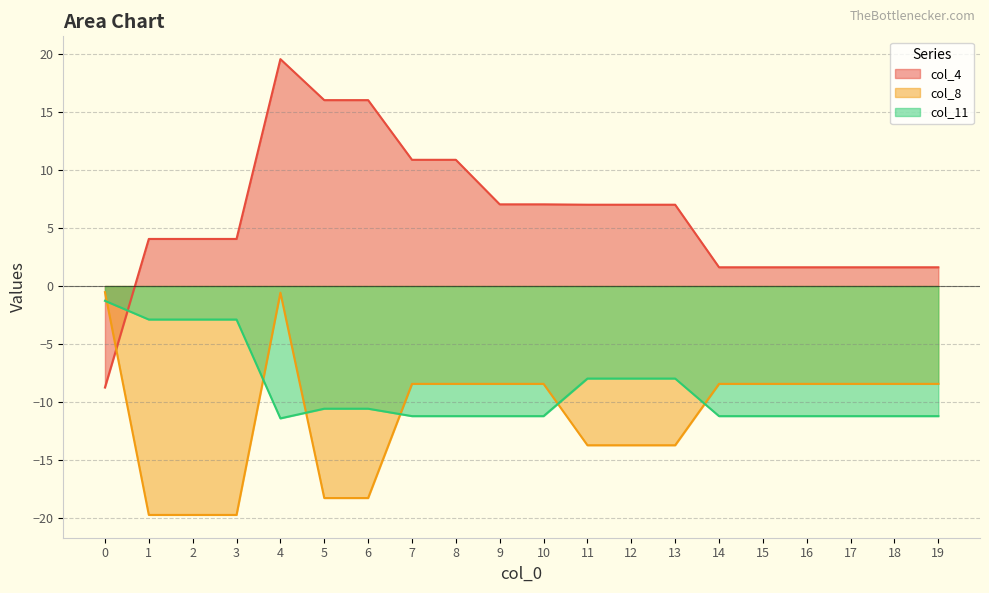

Which has a higher value, 11 or 13?

11